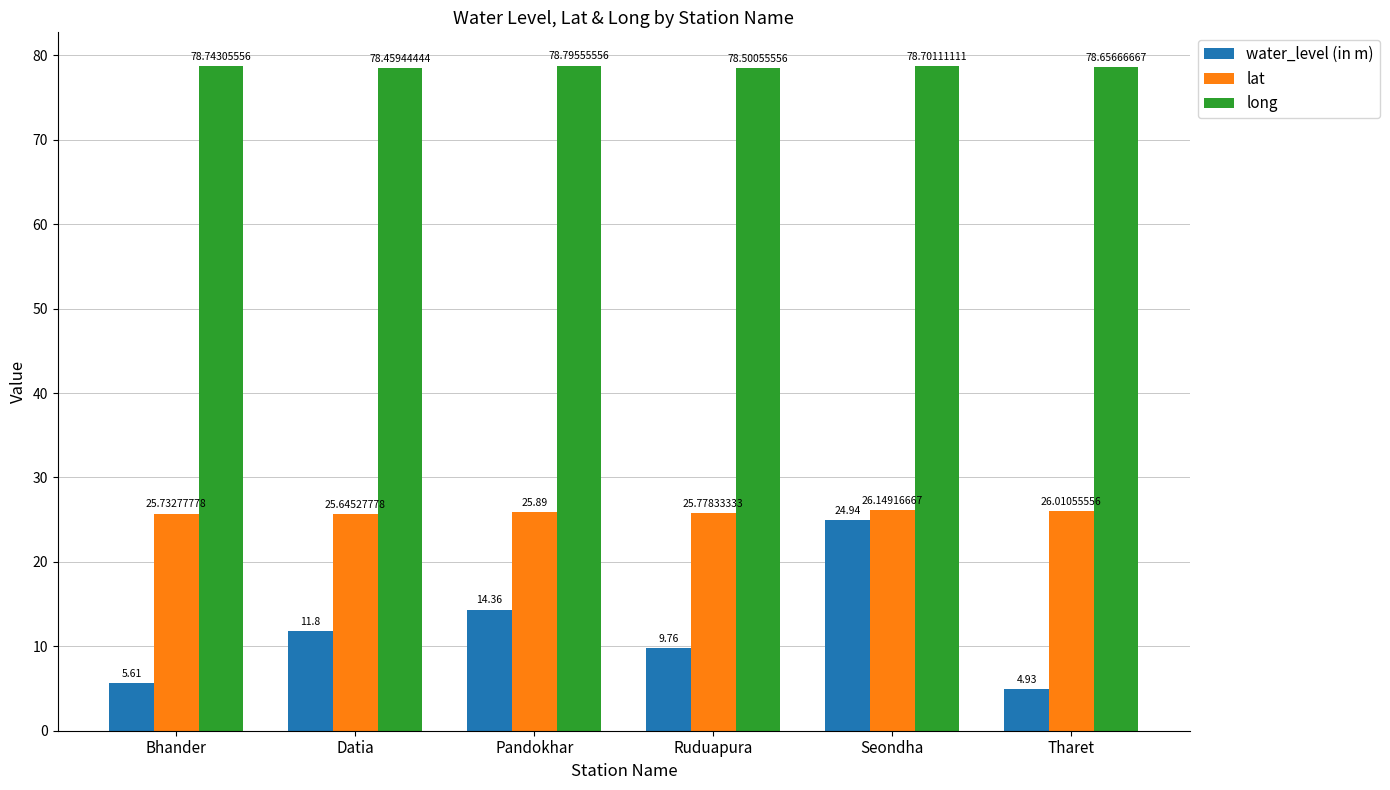

Between Seondha and Tharet, which series saw the biggest shift?

water_level (in m)